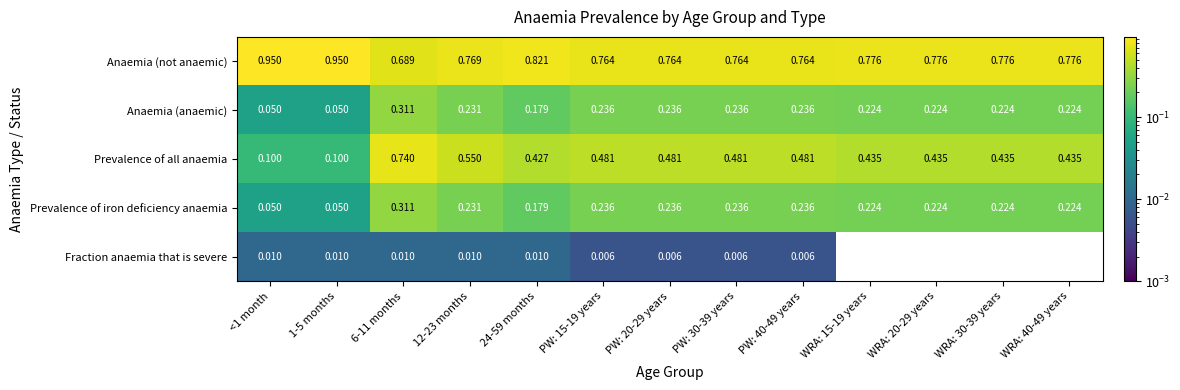

At how many categories does at least one series exceed 0?

13